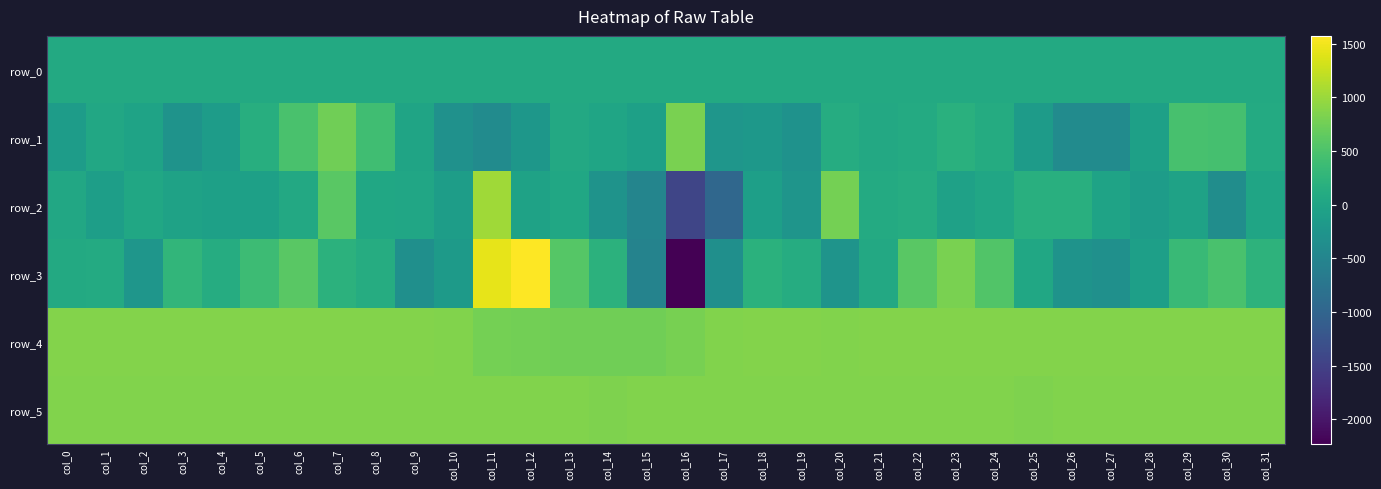

Where does the row_1 series first go above 5?

col_1